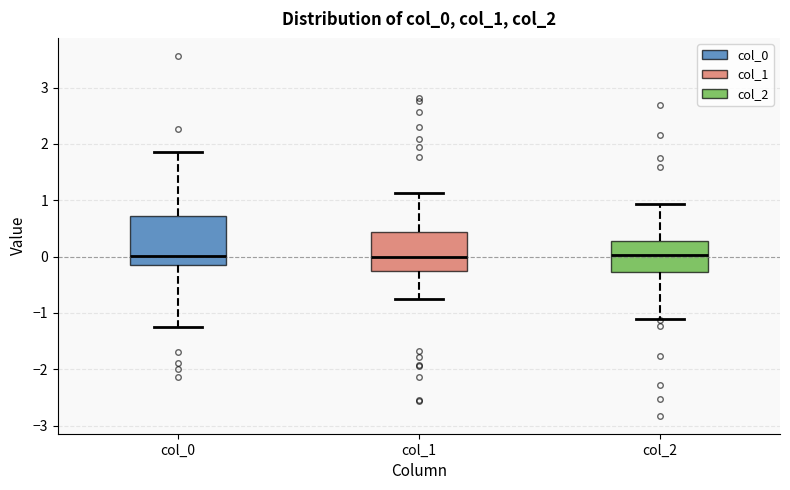

Reading left to right, transcribe this box plot: for each box, give where its median line is, the range the box spans, and where its two whiskers end, as read against the y-axis. The values are not printed on the chart, so give them approximately, as read against the axis.

col_0: median 0.0, box -0.1 to 0.7, whiskers -1.2 to 1.9
col_1: median 0.0, box -0.3 to 0.4, whiskers -0.8 to 1.1
col_2: median 0.0, box -0.3 to 0.3, whiskers -1.1 to 0.9